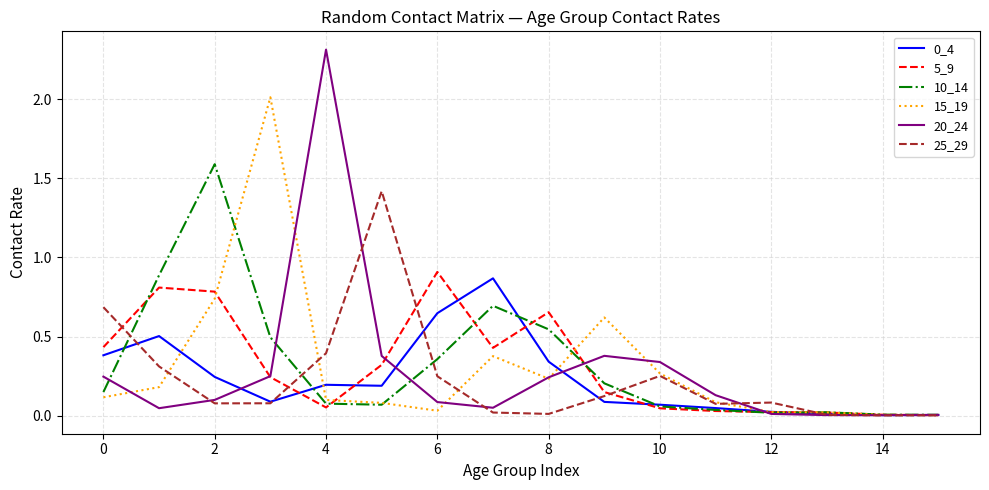

What is the highest value of the 20_24 series?

2.3